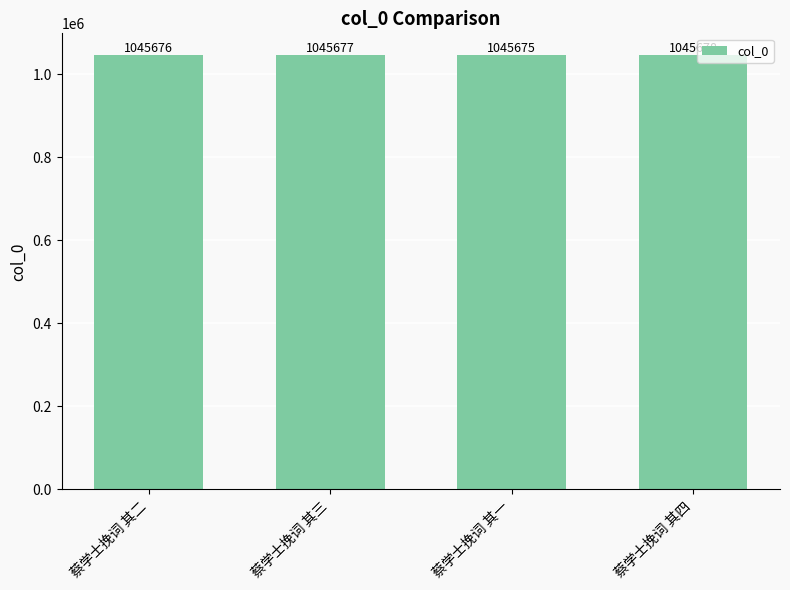

Reading left to right, extract all data points from this chart.

1045676	1045677	1045675	1045678